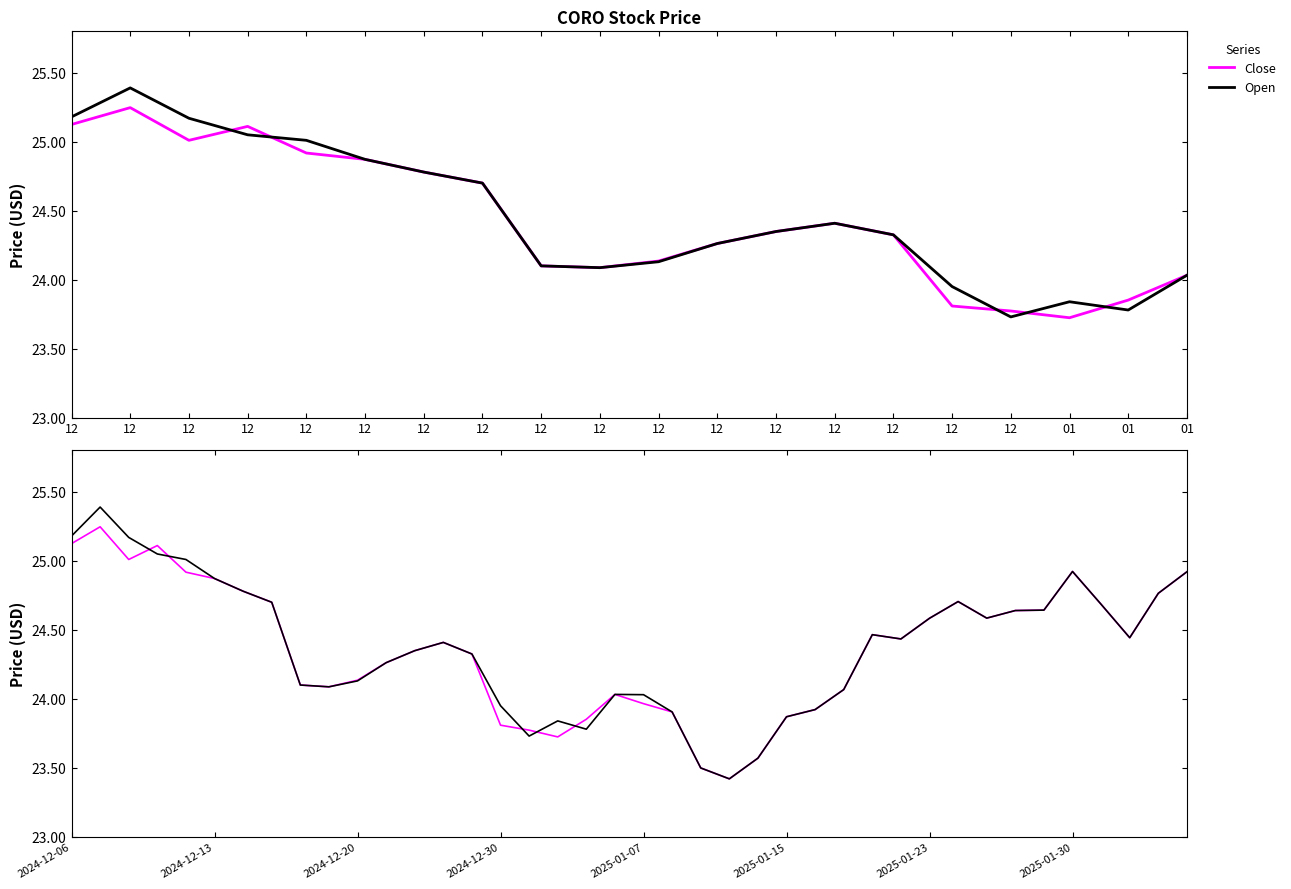

How many interior local peaks does the Open series have?

7